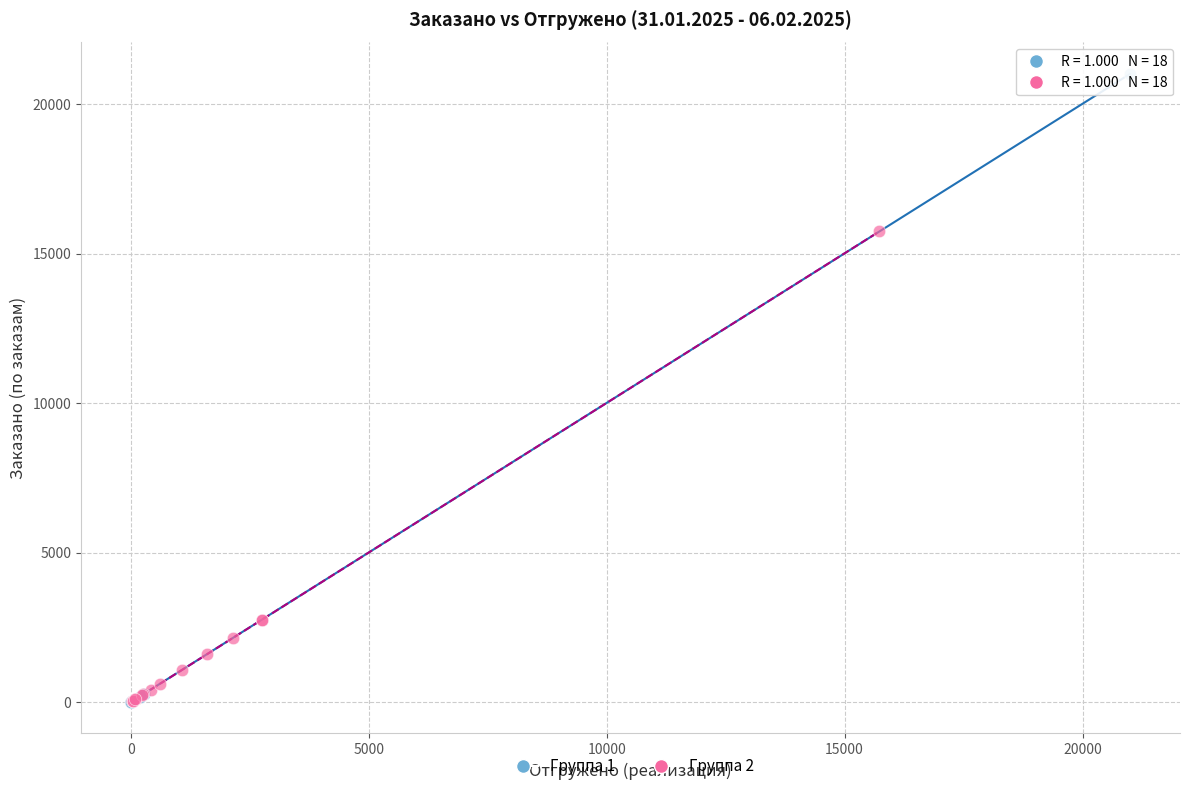

Which series has the largest Y range (max minus min)?

Группа 1